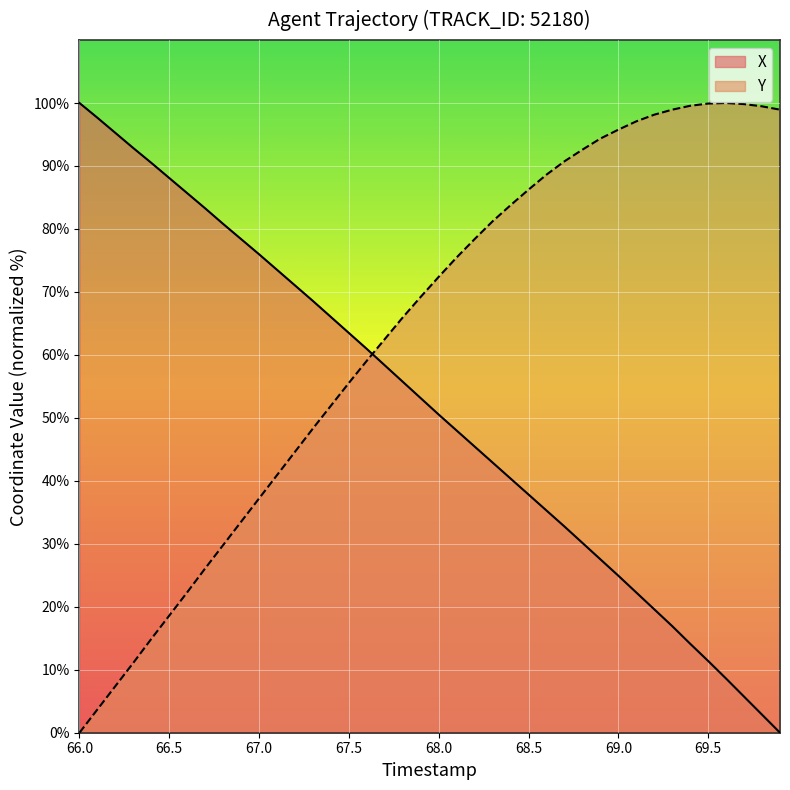

Which series has the largest total across all categories?

Y